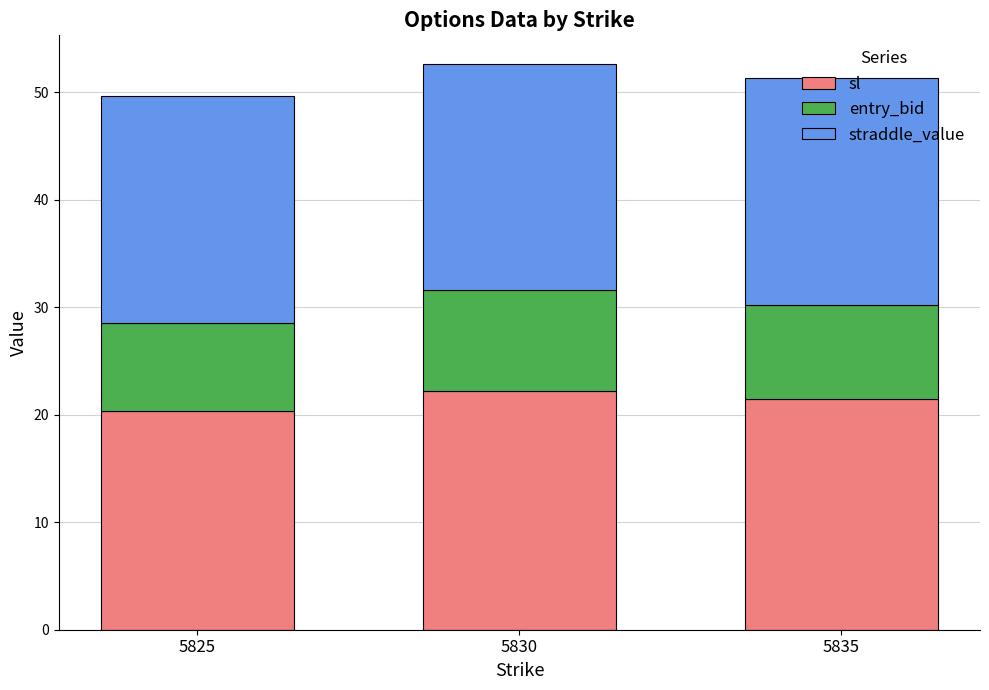

What are all the series names shown in the legend?

sl, entry_bid, straddle_value